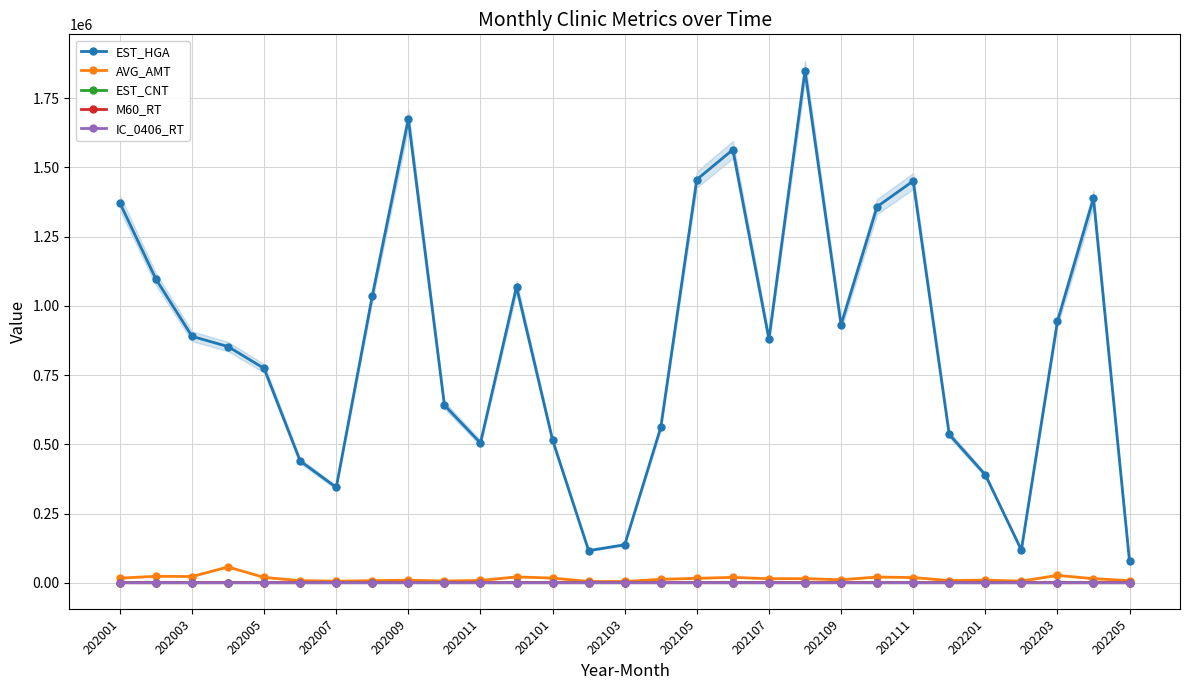

True or false: EST_CNT and EST_HGA cross at least once.

False